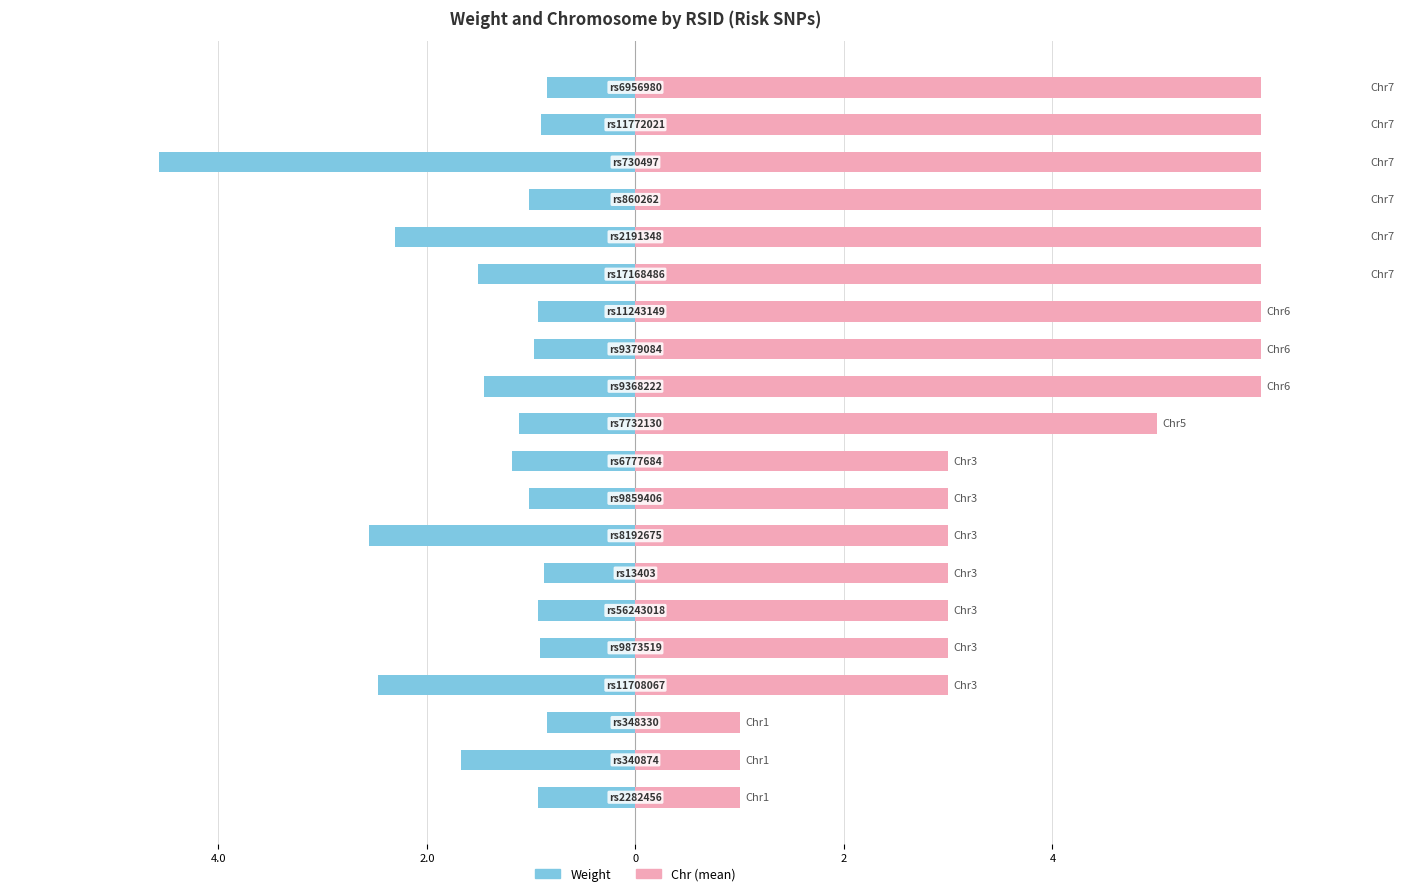

The Chr series shows 11.7 at 18. True or false?

False